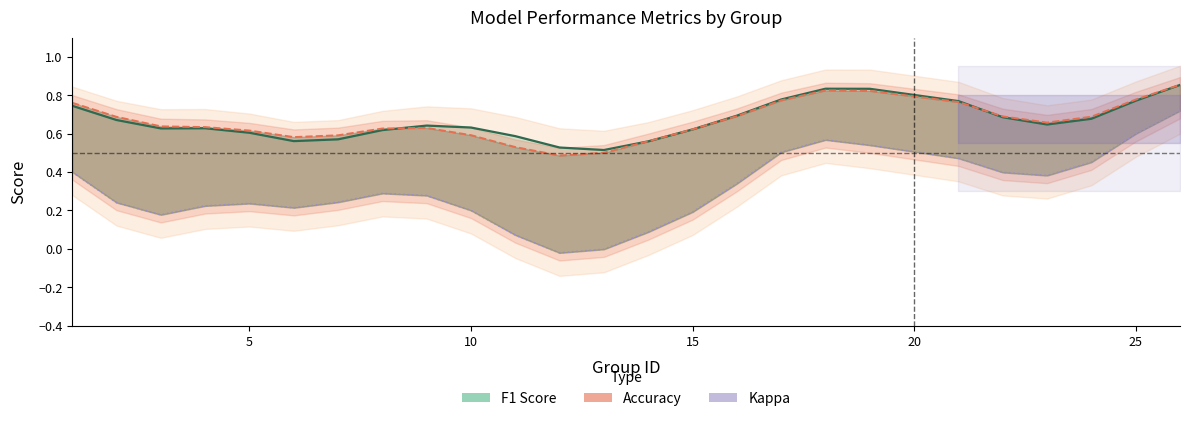

Rank the series by their maximum value, from lowest to highest.

kappa, f1, accuracy